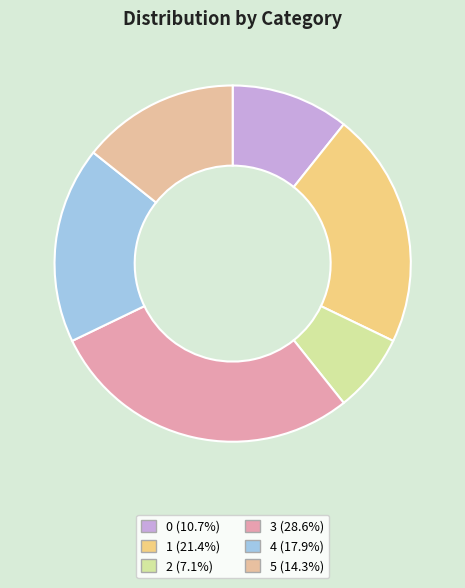

Count the number of slices in the pie.

6